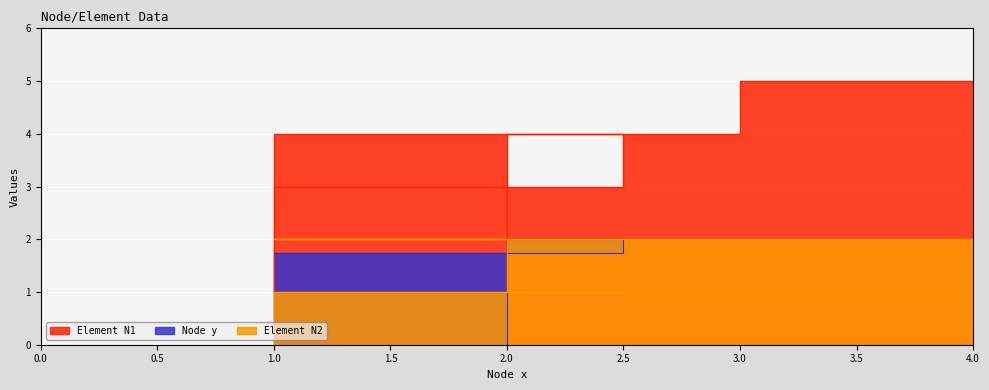

Which series has the widest spread of values?

Element N1